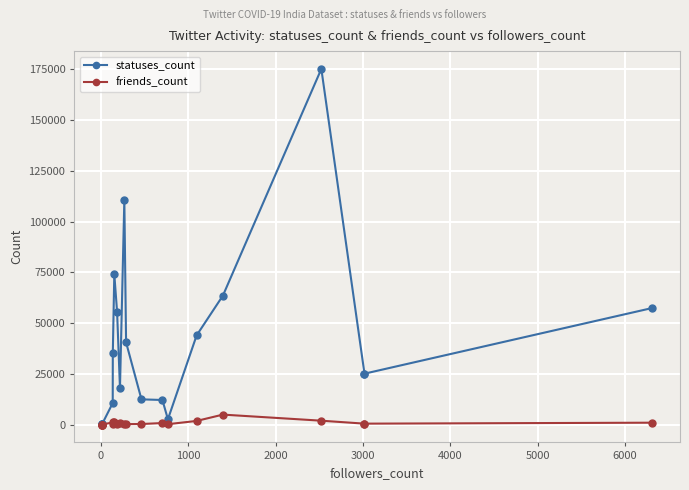

How many lines are shown in the chart?

2